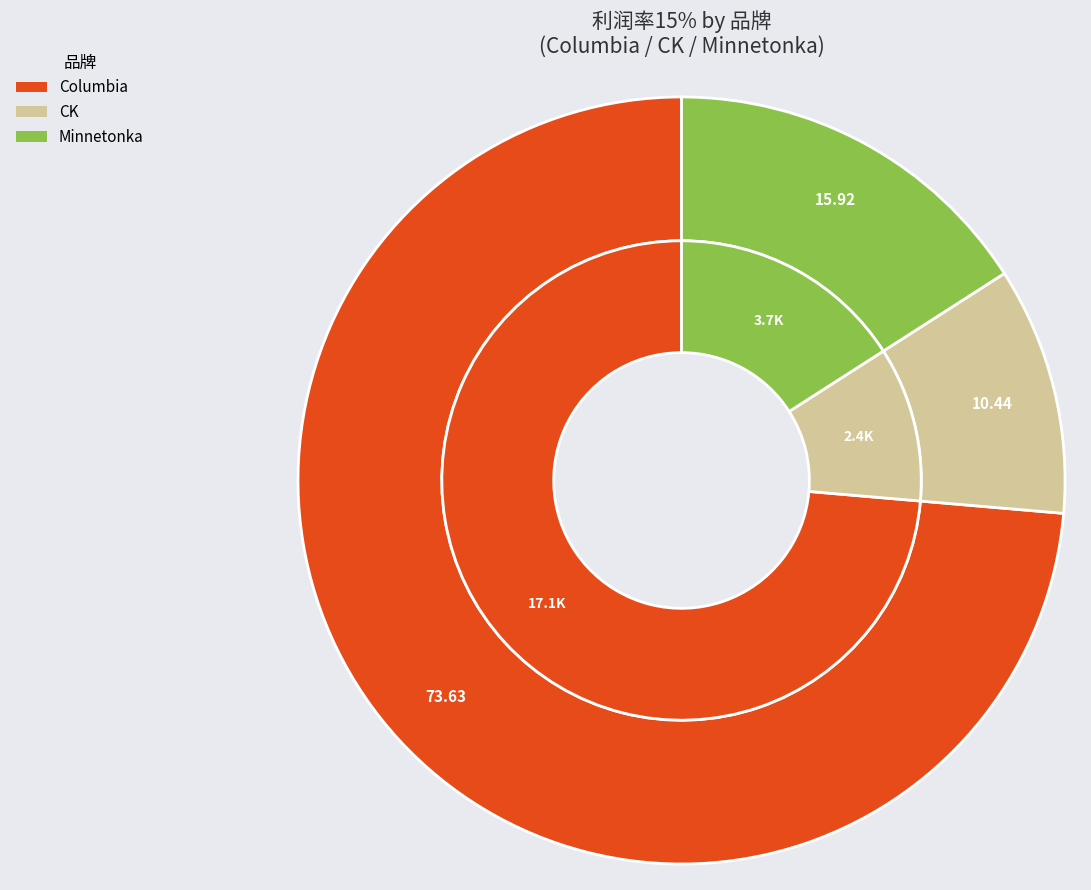

What is the majority slice?

Columbia